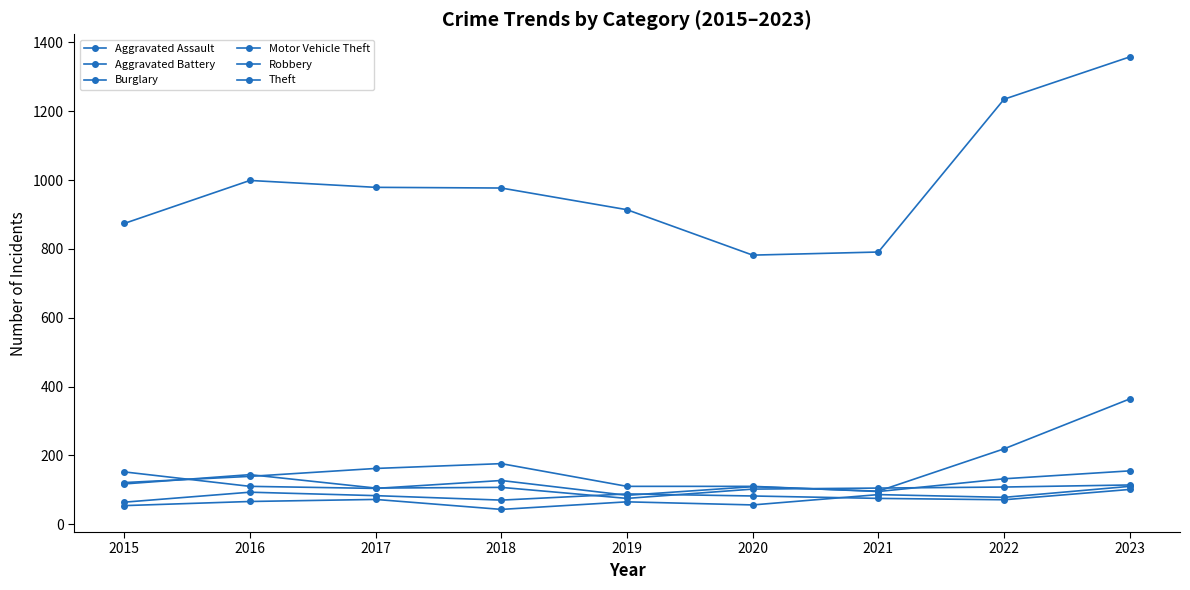

How many series are shown in this chart?

6